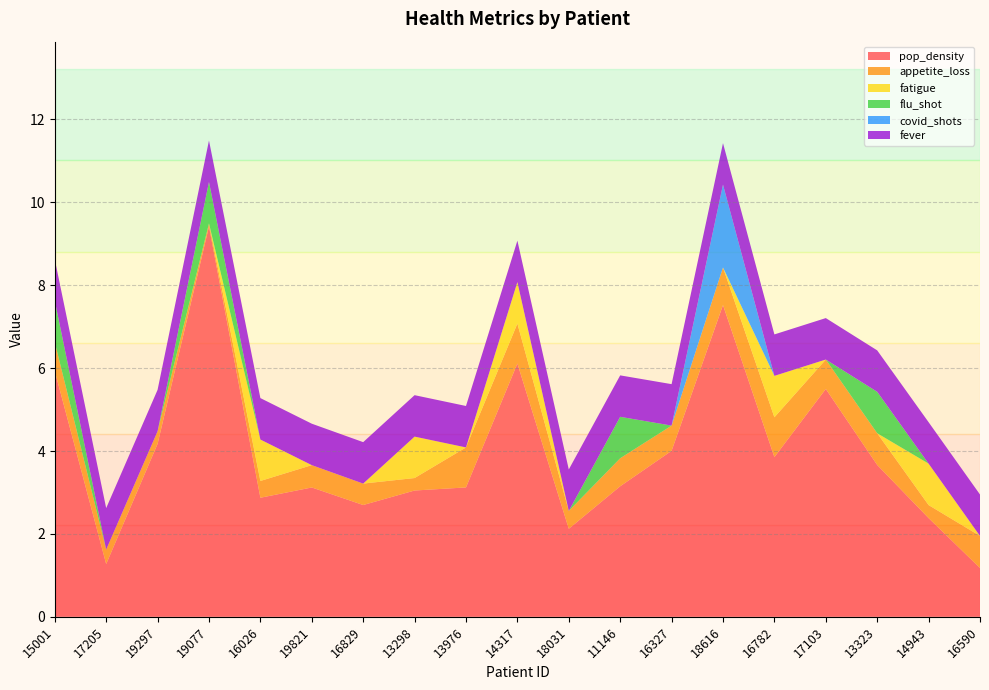

Reading left to right, list all the values displayed in this chart.

pop_density: 5.9	1.3	4.2	9.4	2.9	3.1	2.7	3.0	3.1	6.1	2.1	3.1	4.0	7.5	3.9	5.5	3.7	2.4	1.2
appetite_loss: 0.7	0.4	0.3	0.1	0.4	0.5	0.5	0.3	1.0	1.0	0.4	0.7	0.6	0.9	1.0	0.7	0.8	0.3	0.8
fatigue: 0.0	0.0	0.0	0.0	1.0	0.0	0.0	1.0	0.0	1.0	0.0	0.0	0.0	0.0	1.0	0.0	0.0	1.0	0.0
flu_shot: 1.0	0.0	0.0	1.0	0.0	0.0	0.0	0.0	0.0	0.0	0.0	1.0	0.0	0.0	0.0	0.0	1.0	0.0	0.0
covid_shots: 0.0	0.0	0.0	0.0	0.0	0.0	0.0	0.0	0.0	0.0	0.0	0.0	0.0	2.0	0.0	0.0	0.0	0.0	0.0
fever: 1.0	1.0	1.0	1.0	1.0	1.0	1.0	1.0	1.0	1.0	1.0	1.0	1.0	1.0	1.0	1.0	1.0	1.0	1.0